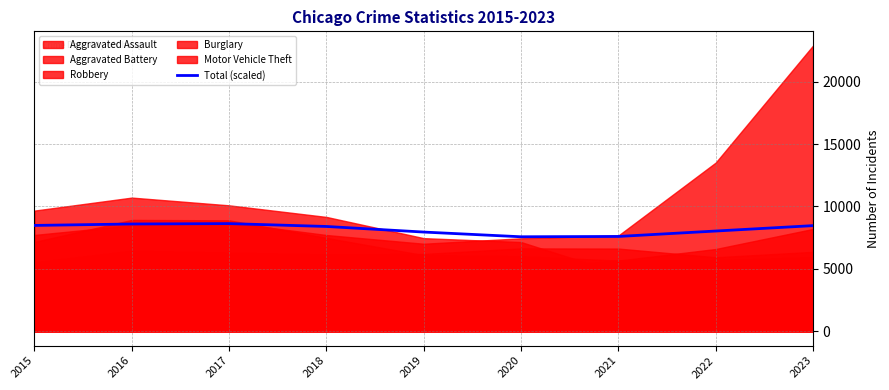

The value at 2018 is 13609.7. True or false?

False